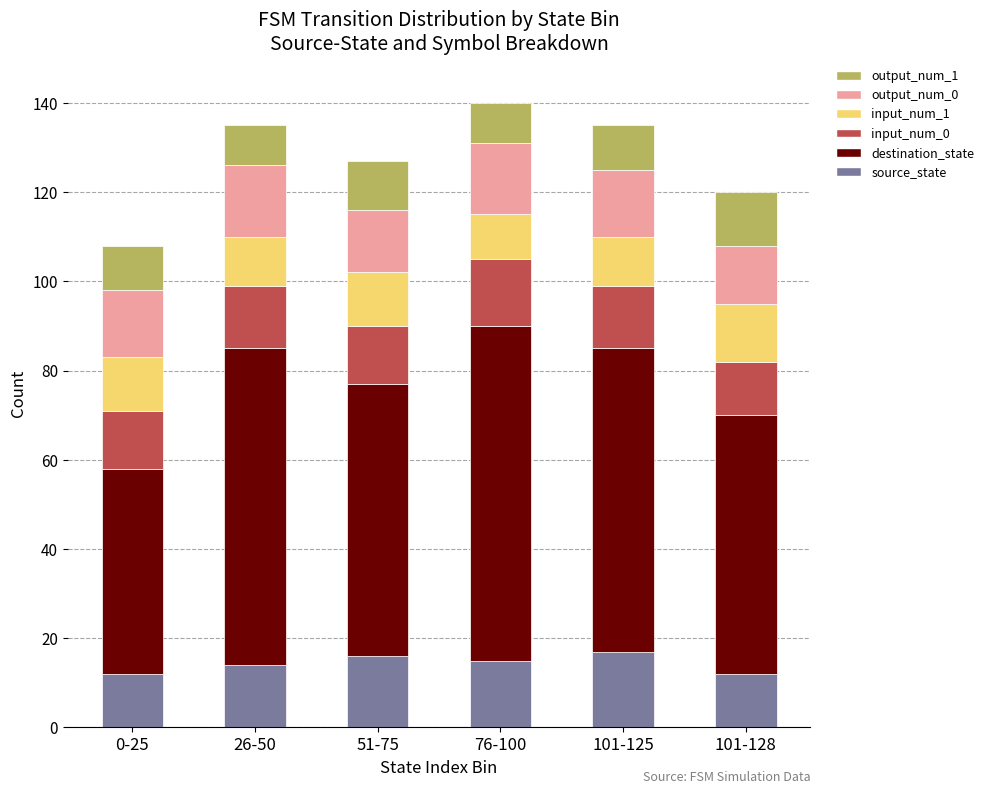

True or false: source_state has a value of 9 at 51-75.

False